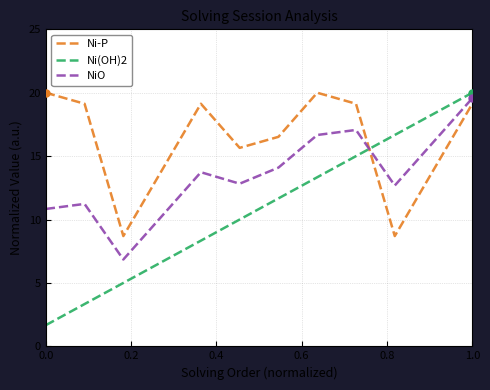

What is the greatest value displayed?

20.0